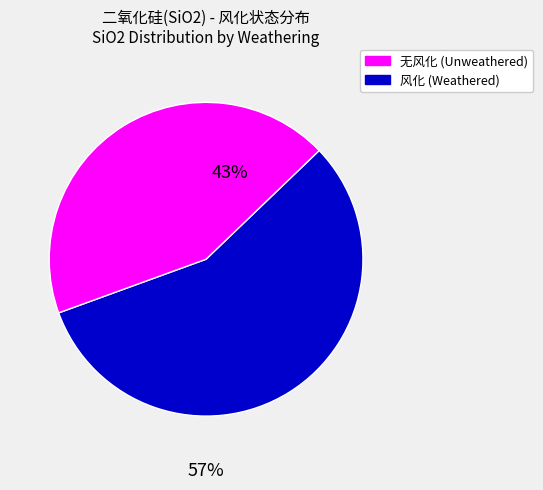

To the nearest percent, what is the average slice percentage?

50%